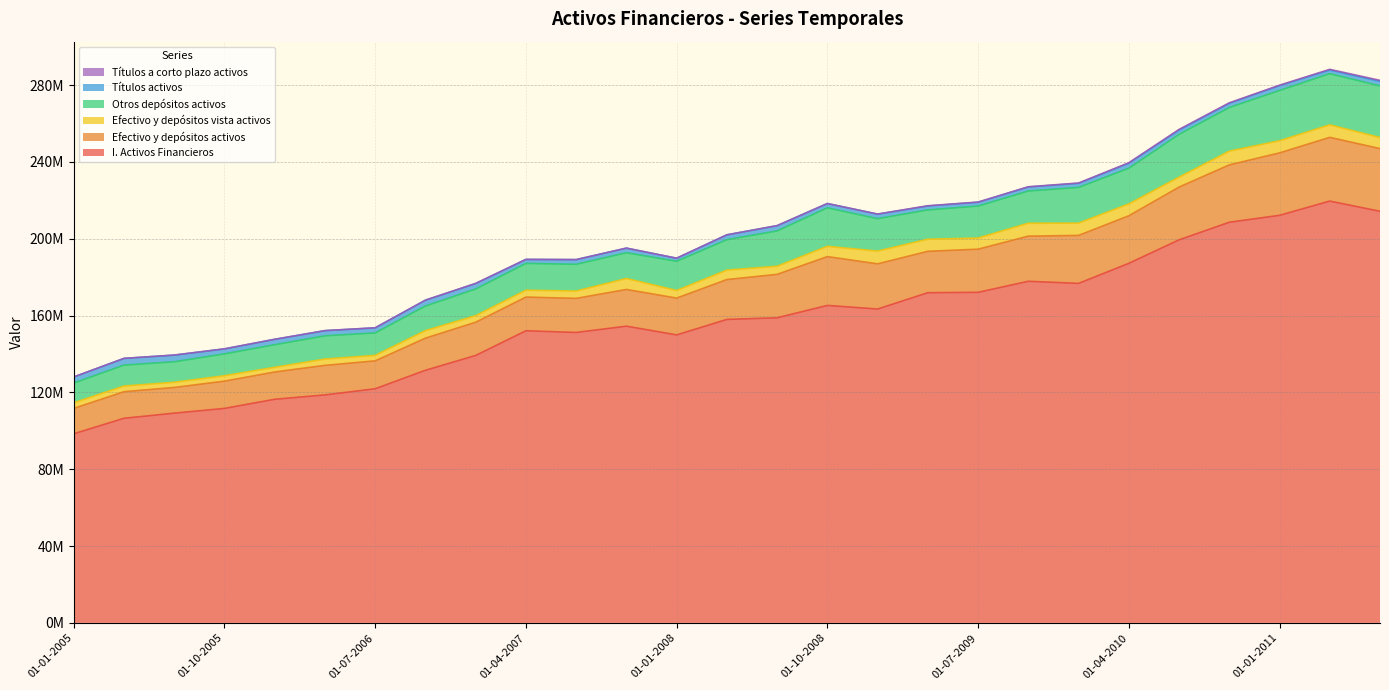

Where does the Títulos activos series first go above 2423936?

01-01-2005